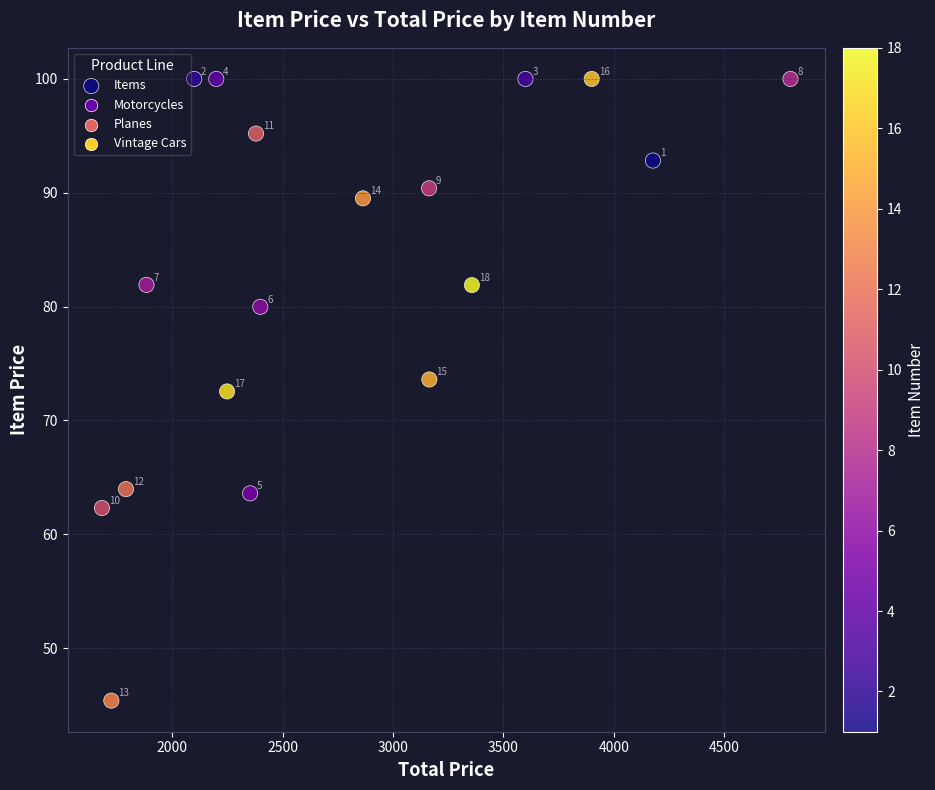

What is the range of X values (max minus min)?

3117.6